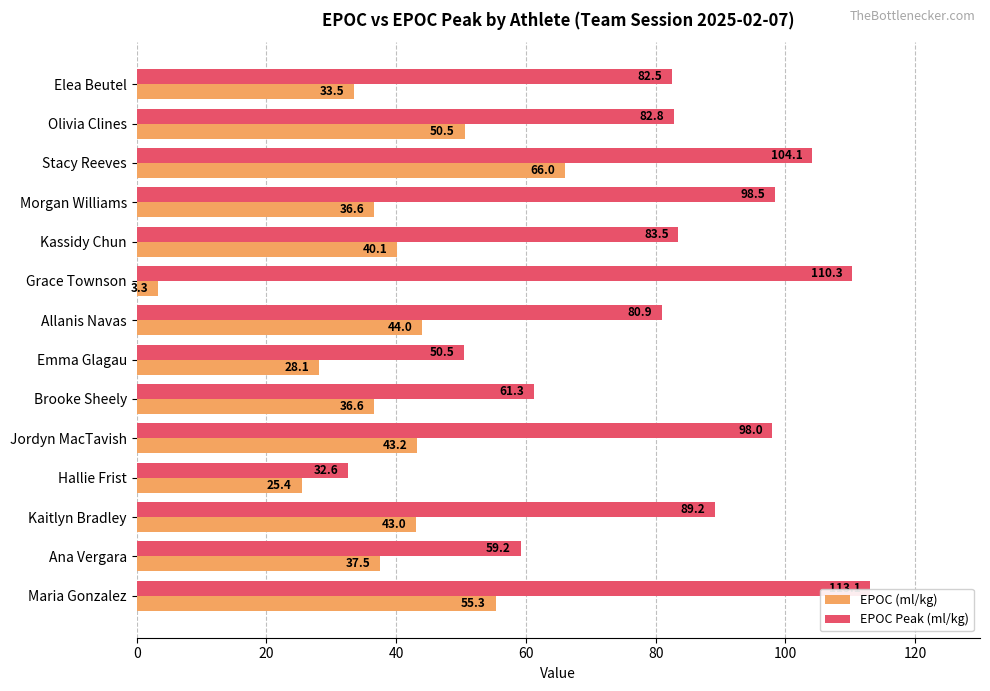

The EPOC (ml/kg) series shows 13.5 at Kassidy Chun. True or false?

False